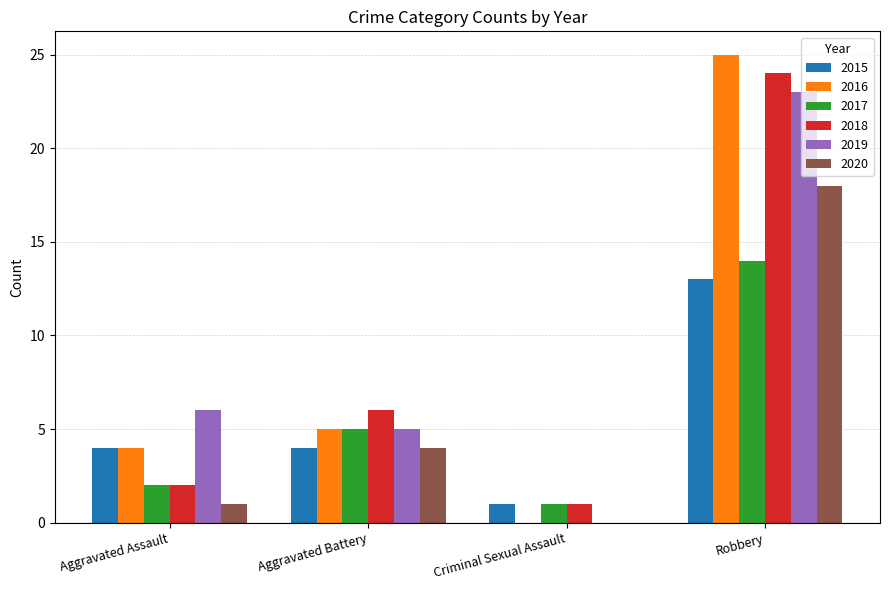

Is the value of 2015 at Robbery greater than the value of 2016 at Robbery?

No